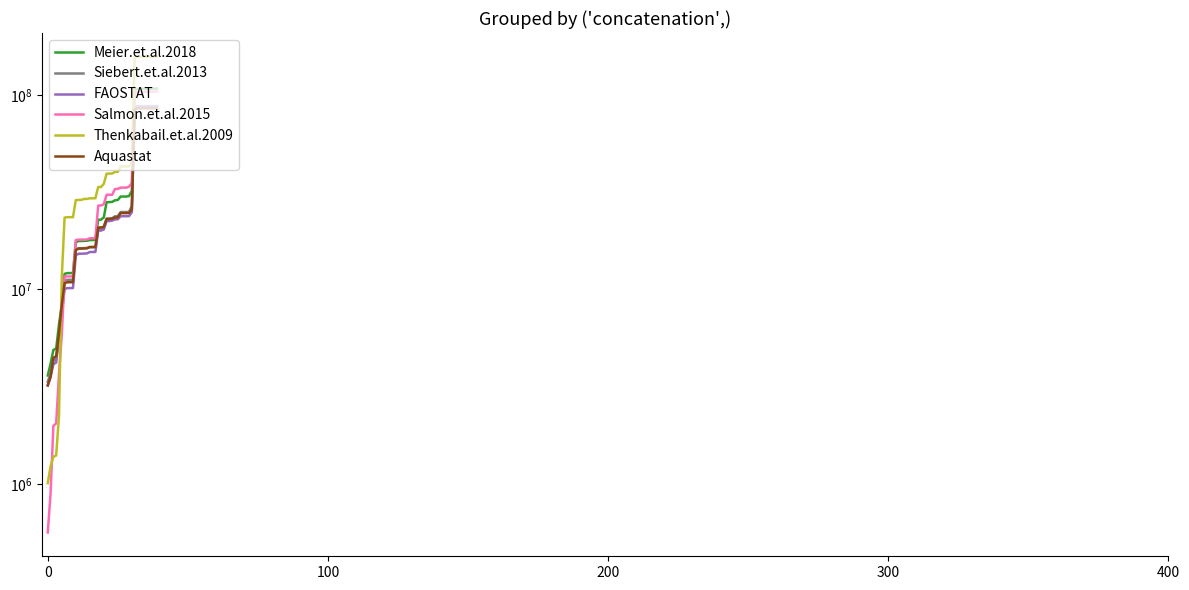

What is the total value across all series at 24?

171884300